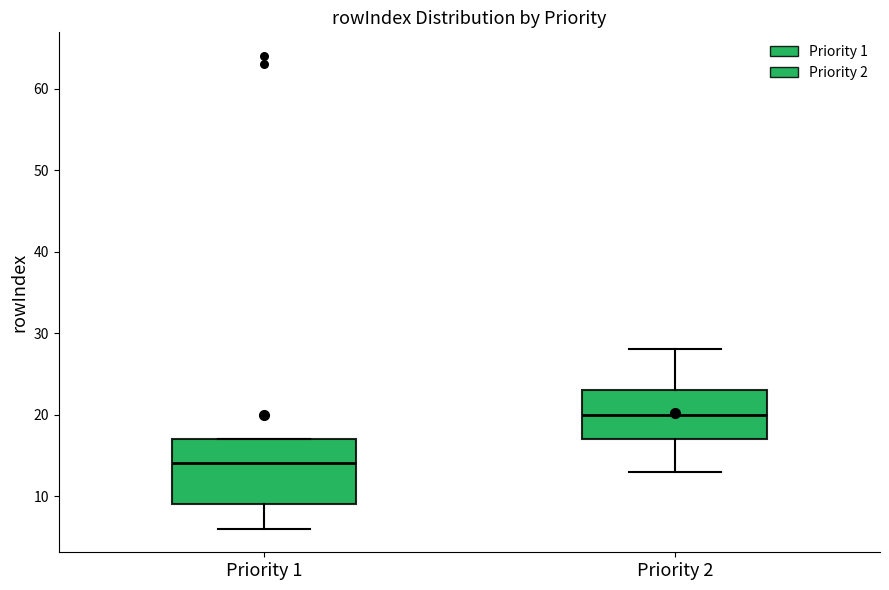

Which box's median line is the lowest?

Priority 1